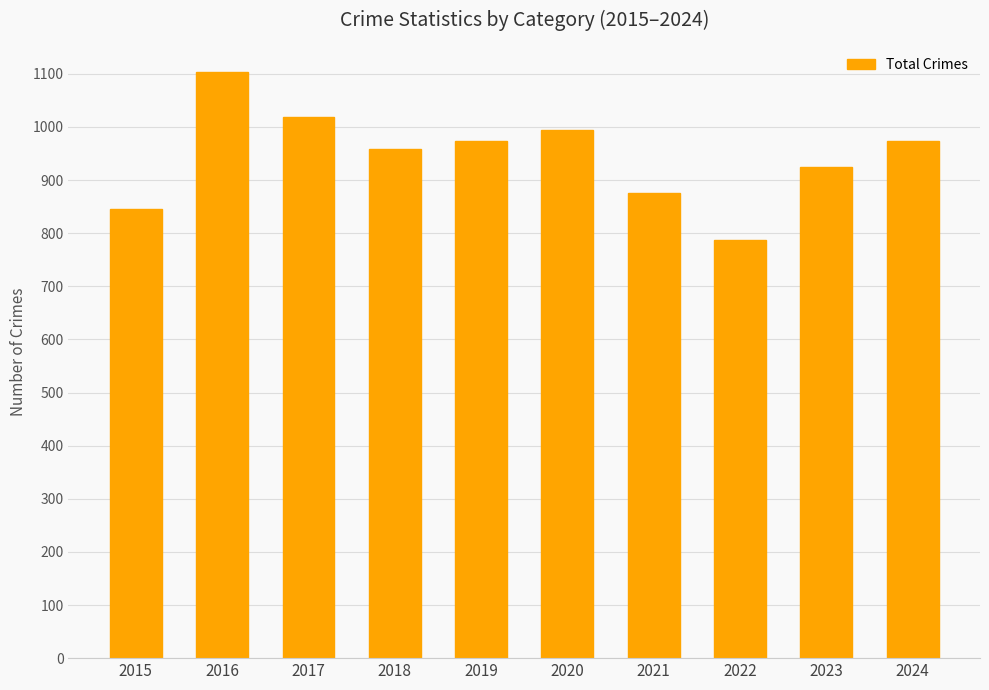

What is the value of the 7th bar from the left?

875